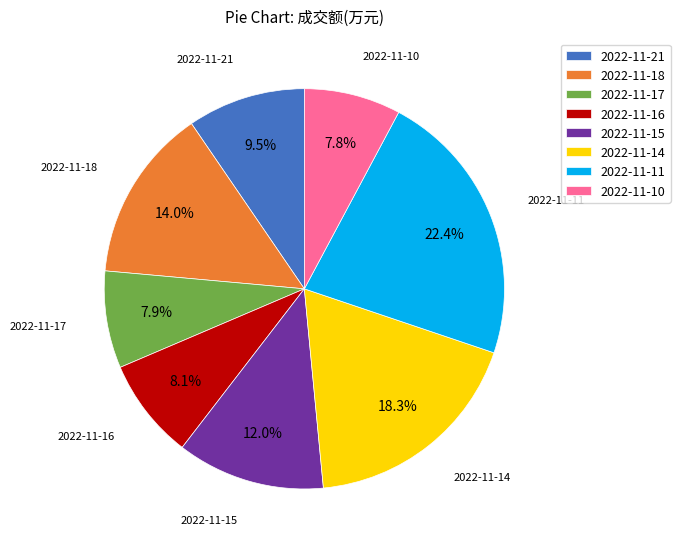

Combined, what portion of the pie is 2022-11-17 and 2022-11-21?

17.4%